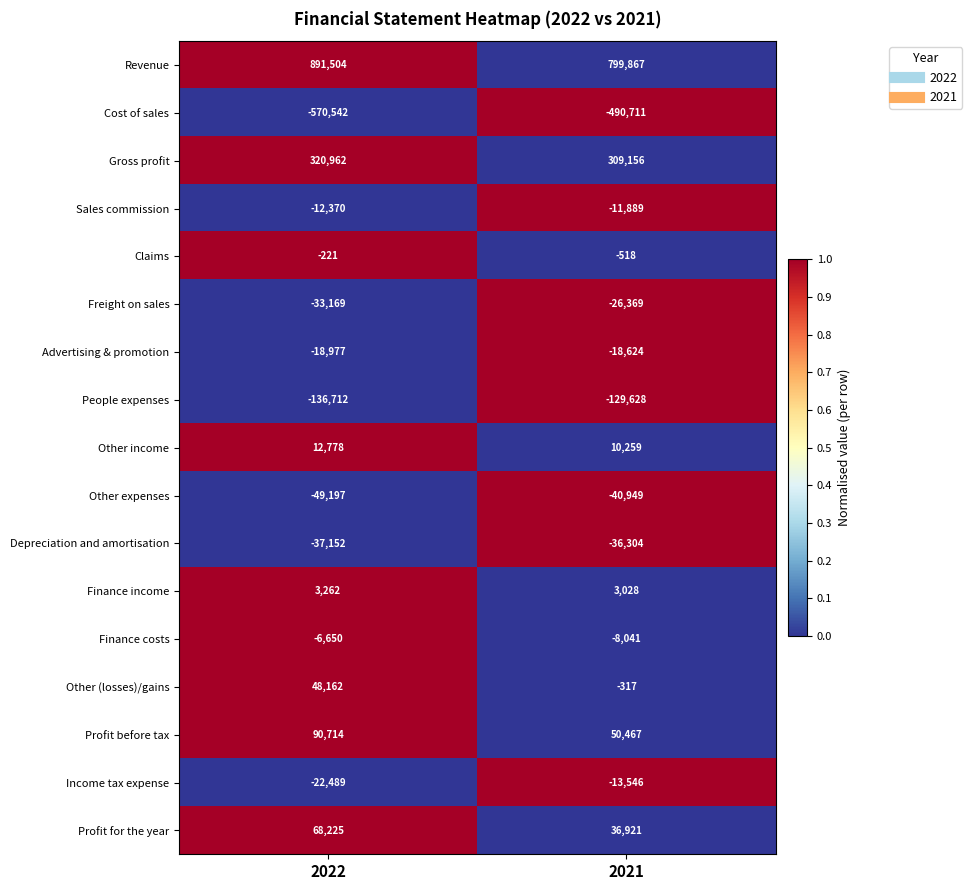

The People expenses series shows -94286 at 2022. True or false?

False